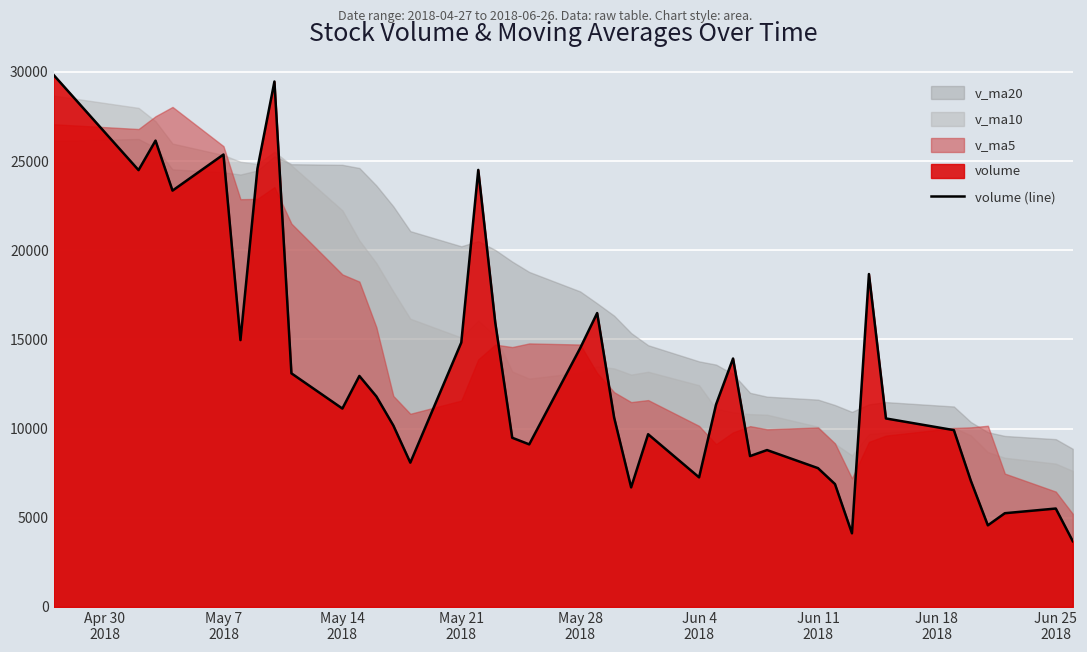

What is the sum of all values?

531232.4